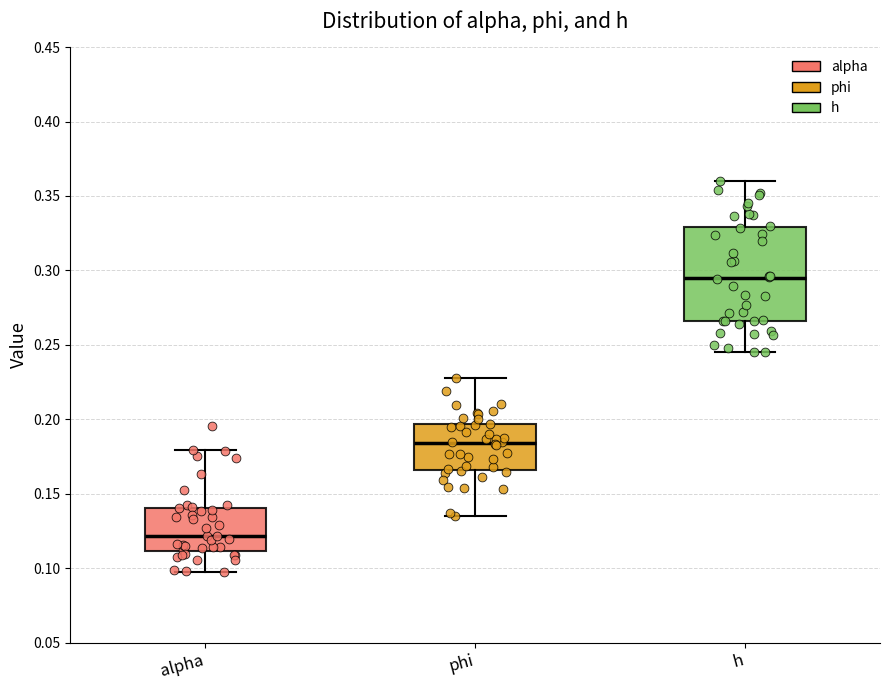

Comparing the boxes themselves (not the whiskers), which one is the tallest?

h